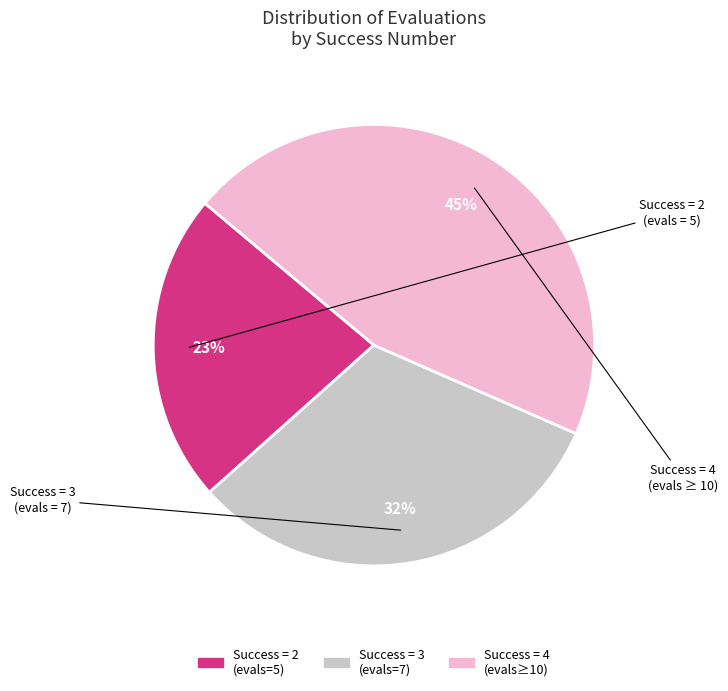

Is there a majority slice in this chart?

No